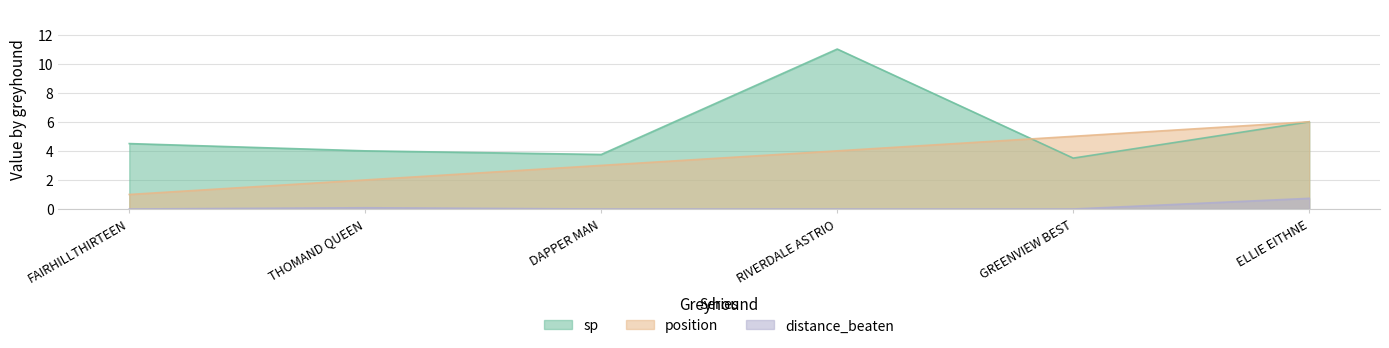

What position from the right is RIVERDALE ASTRIO?

3